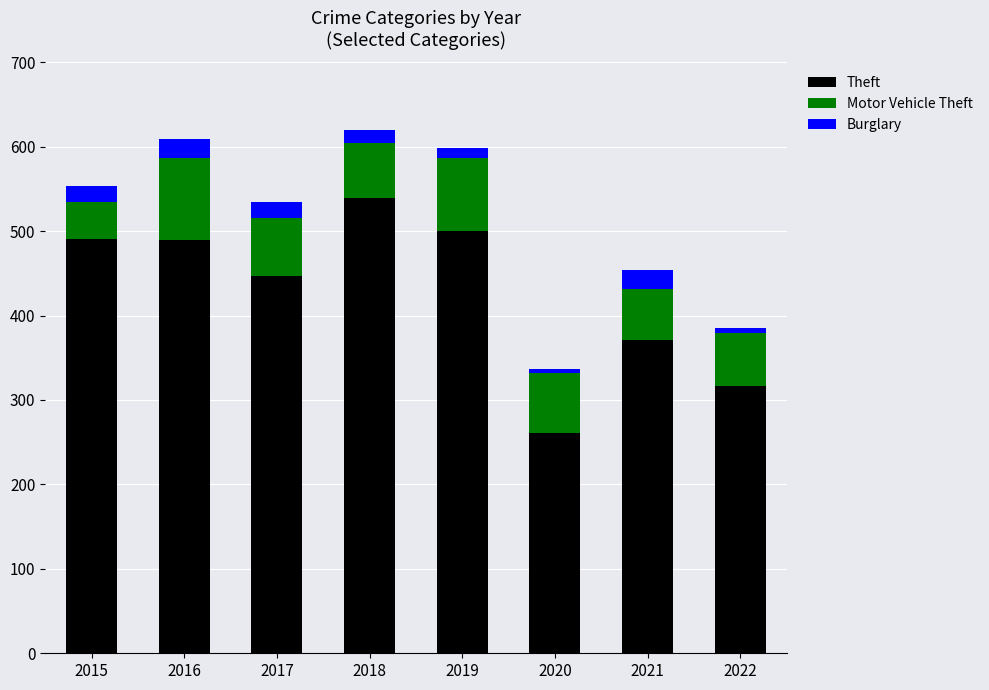

Where is Theft nearest to the value 400?

2021